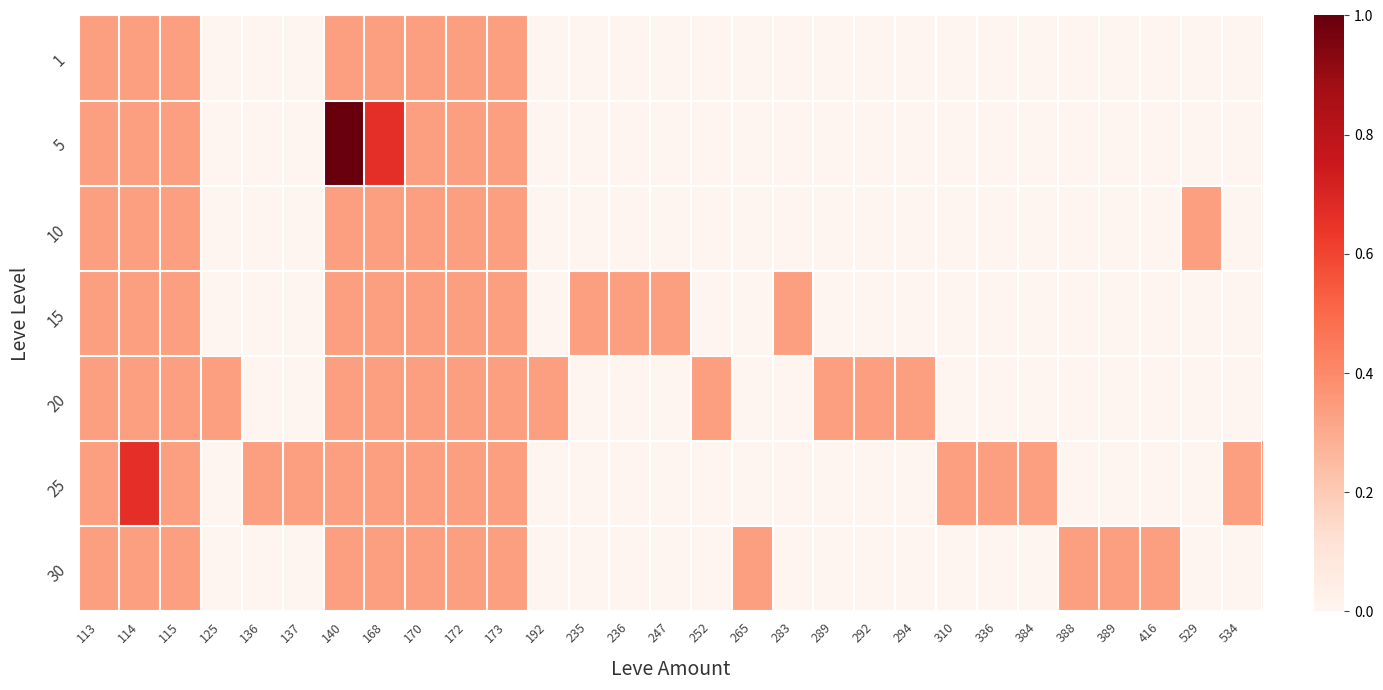

Reading left to right, transcribe all the data shown in this chart.

1: 113=0.3	114=0.3	115=0.3	125=0.0	136=0.0	137=0.0	140=0.3	168=0.3	170=0.3	172=0.3	173=0.3	192=0.0	235=0.0	236=0.0	247=0.0	252=0.0	265=0.0	283=0.0	289=0.0	292=0.0	294=0.0	310=0.0	336=0.0	384=0.0	388=0.0	389=0.0	416=0.0	529=0.0	534=0.0
5: 113=0.3	114=0.3	115=0.3	125=0.0	136=0.0	137=0.0	140=1.0	168=0.7	170=0.3	172=0.3	173=0.3	192=0.0	235=0.0	236=0.0	247=0.0	252=0.0	265=0.0	283=0.0	289=0.0	292=0.0	294=0.0	310=0.0	336=0.0	384=0.0	388=0.0	389=0.0	416=0.0	529=0.0	534=0.0
10: 113=0.3	114=0.3	115=0.3	125=0.0	136=0.0	137=0.0	140=0.3	168=0.3	170=0.3	172=0.3	173=0.3	192=0.0	235=0.0	236=0.0	247=0.0	252=0.0	265=0.0	283=0.0	289=0.0	292=0.0	294=0.0	310=0.0	336=0.0	384=0.0	388=0.0	389=0.0	416=0.0	529=0.3	534=0.0
15: 113=0.3	114=0.3	115=0.3	125=0.0	136=0.0	137=0.0	140=0.3	168=0.3	170=0.3	172=0.3	173=0.3	192=0.0	235=0.3	236=0.3	247=0.3	252=0.0	265=0.0	283=0.3	289=0.0	292=0.0	294=0.0	310=0.0	336=0.0	384=0.0	388=0.0	389=0.0	416=0.0	529=0.0	534=0.0
20: 113=0.3	114=0.3	115=0.3	125=0.3	136=0.0	137=0.0	140=0.3	168=0.3	170=0.3	172=0.3	173=0.3	192=0.3	235=0.0	236=0.0	247=0.0	252=0.3	265=0.0	283=0.0	289=0.3	292=0.3	294=0.3	310=0.0	336=0.0	384=0.0	388=0.0	389=0.0	416=0.0	529=0.0	534=0.0
25: 113=0.3	114=0.7	115=0.3	125=0.0	136=0.3	137=0.3	140=0.3	168=0.3	170=0.3	172=0.3	173=0.3	192=0.0	235=0.0	236=0.0	247=0.0	252=0.0	265=0.0	283=0.0	289=0.0	292=0.0	294=0.0	310=0.3	336=0.3	384=0.3	388=0.0	389=0.0	416=0.0	529=0.0	534=0.3
30: 113=0.3	114=0.3	115=0.3	125=0.0	136=0.0	137=0.0	140=0.3	168=0.3	170=0.3	172=0.3	173=0.3	192=0.0	235=0.0	236=0.0	247=0.0	252=0.0	265=0.3	283=0.0	289=0.0	292=0.0	294=0.0	310=0.0	336=0.0	384=0.0	388=0.3	389=0.3	416=0.3	529=0.0	534=0.0